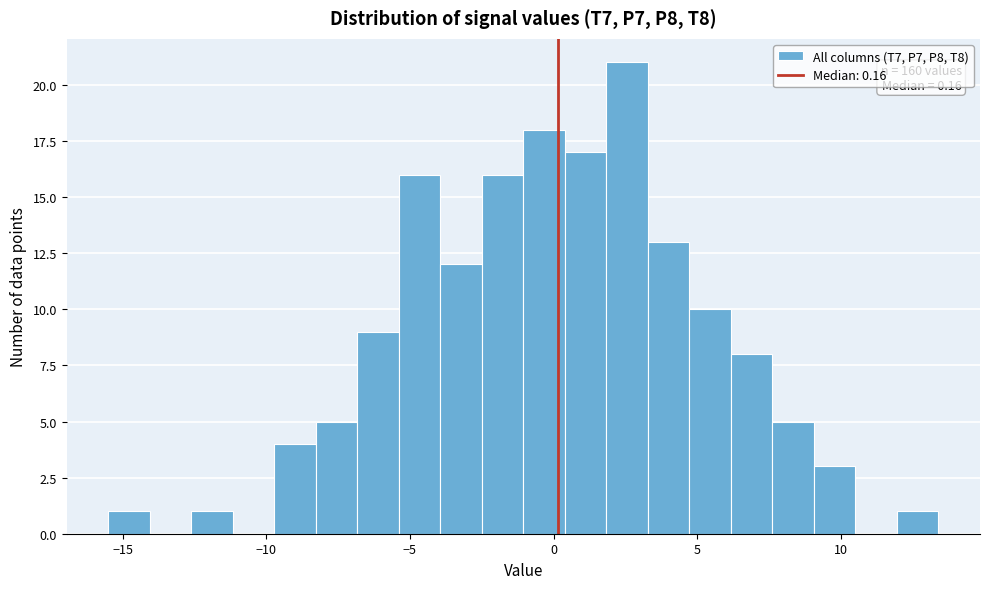

Around what value on the x-axis is the tallest bar? Give the approximate position of its centre, as read against the axis.

2.5